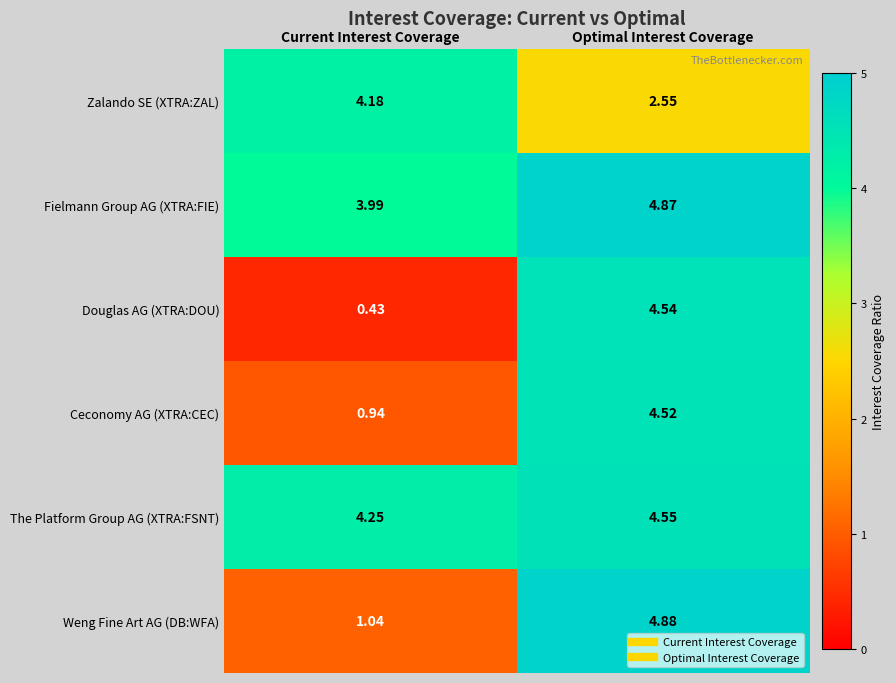

Which series has the widest spread of values?

Douglas AG (XTRA:DOU)